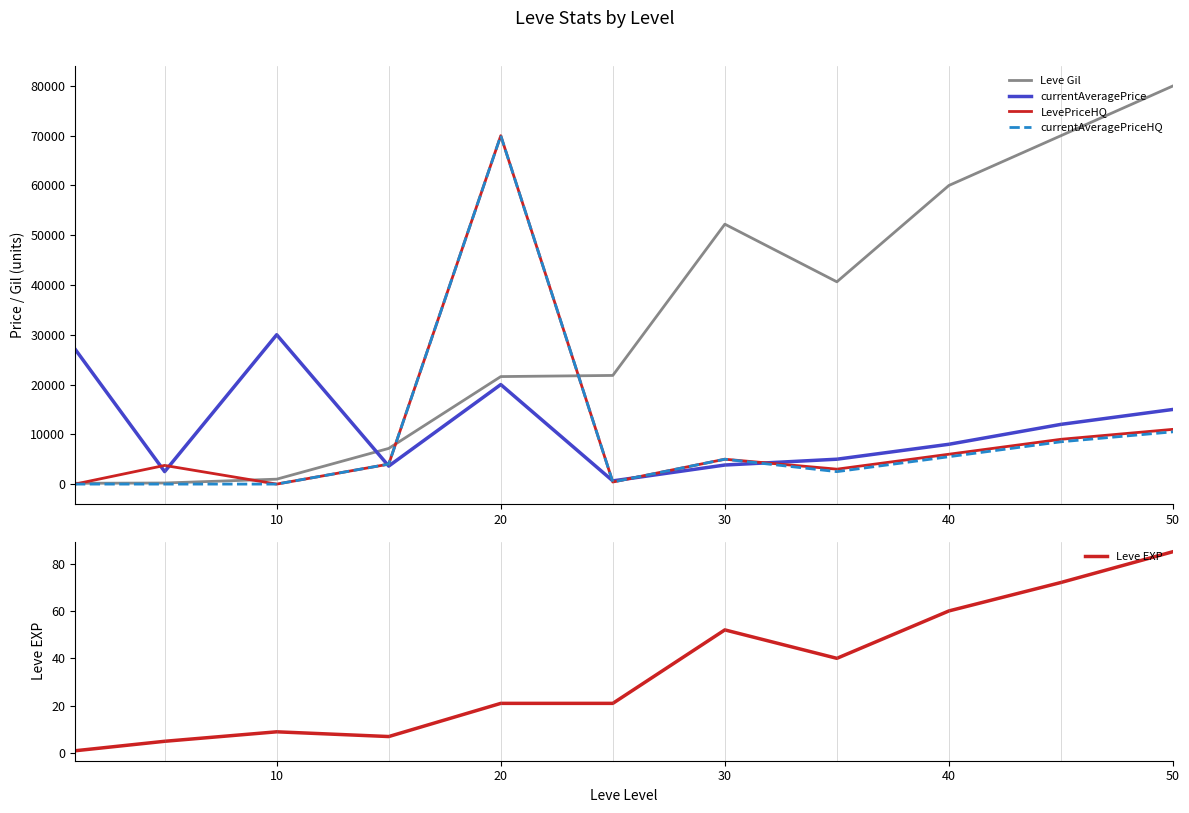

What is the maximum value for currentAveragePriceHQ?

69999